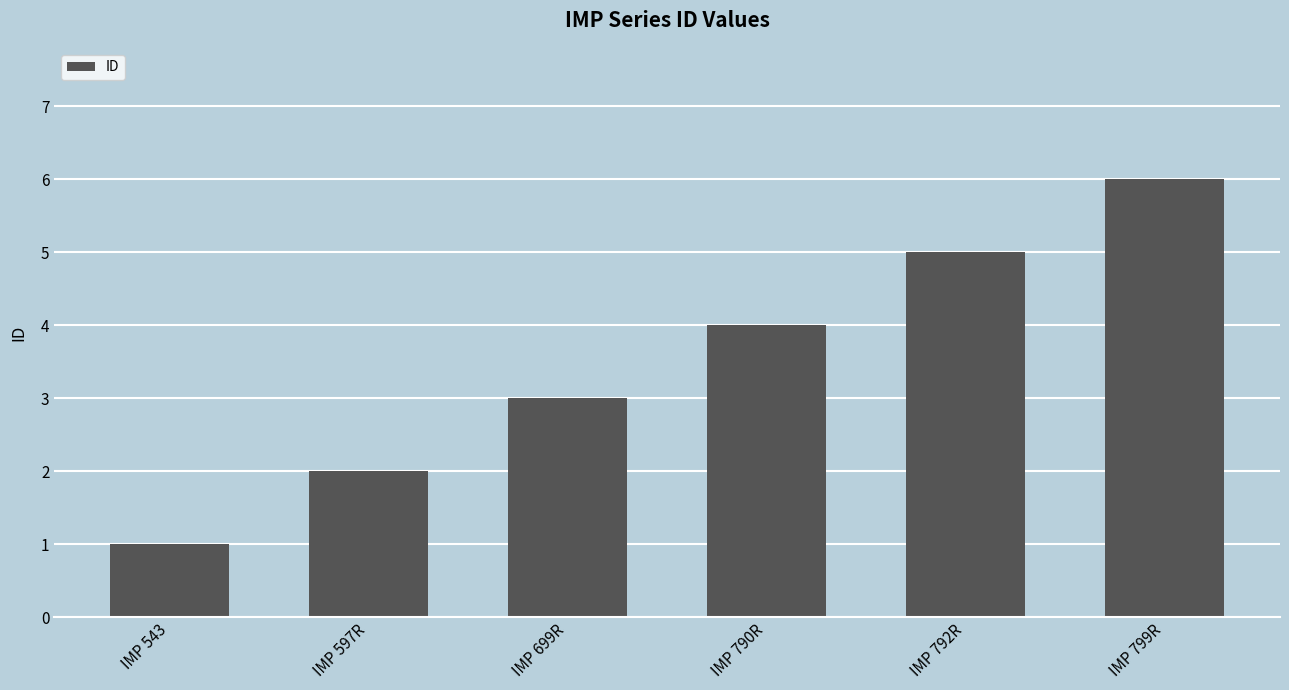

Is it true that the value at IMP 597R is 2?

True